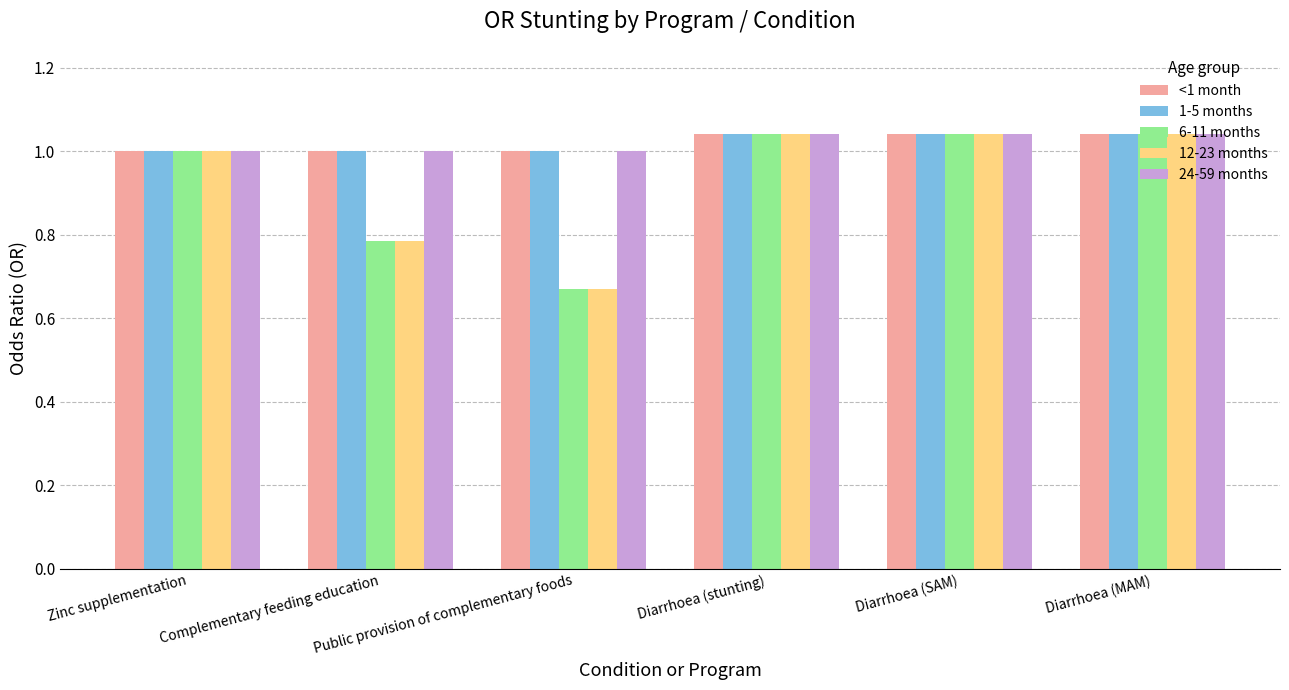

Count the number of data series in this chart.

5